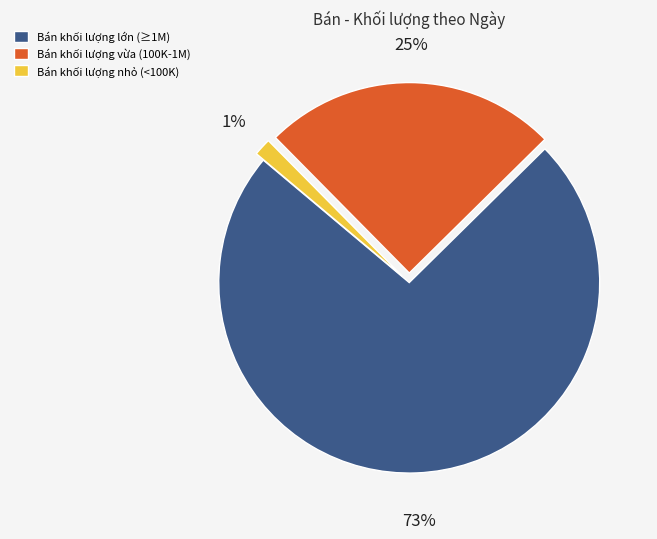

To the nearest percent, what portion does Bán khối lượng nhỏ (<100K) represent?

1%